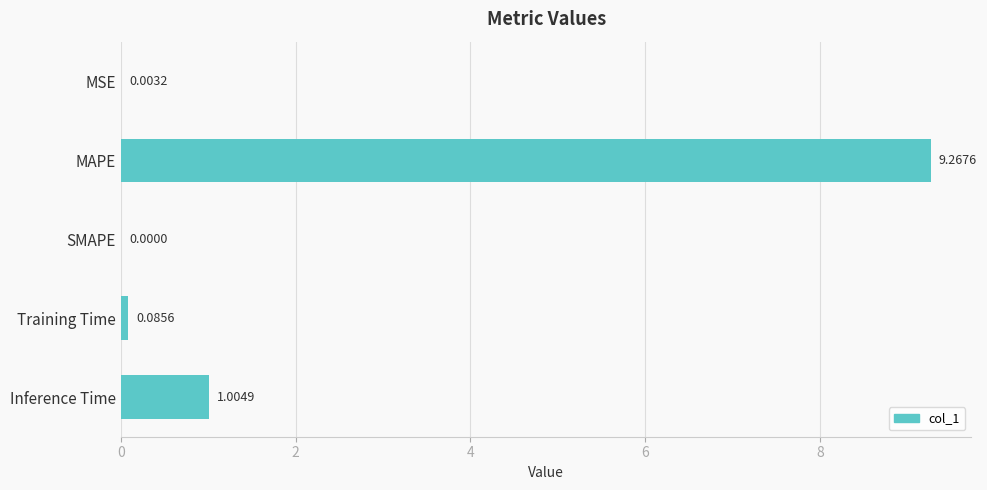

Where is the data nearest to the value 4?

Inference Time